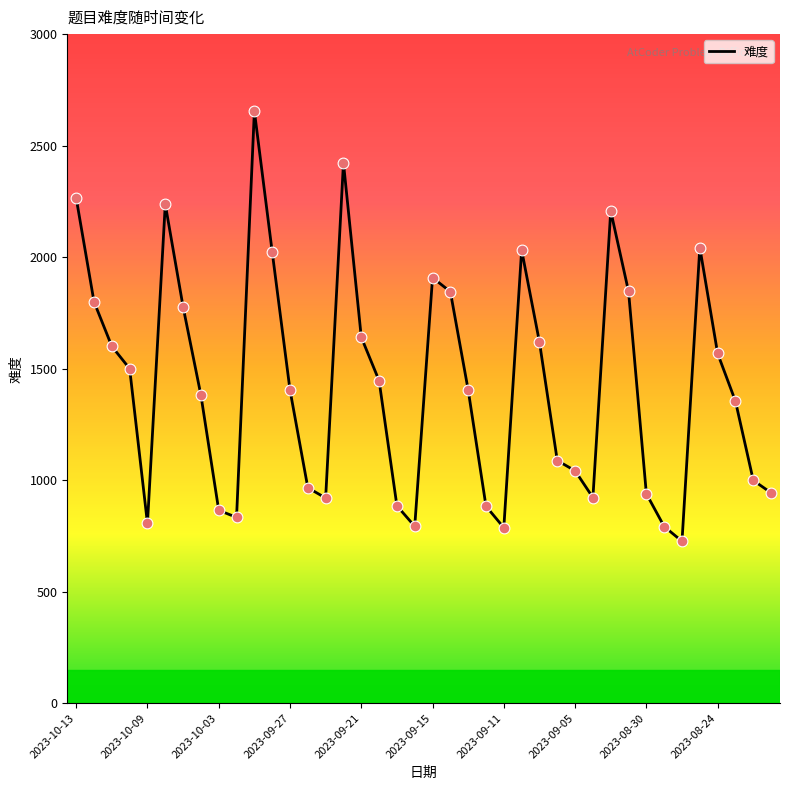

What is the difference between the maximum and minimum values?

1929